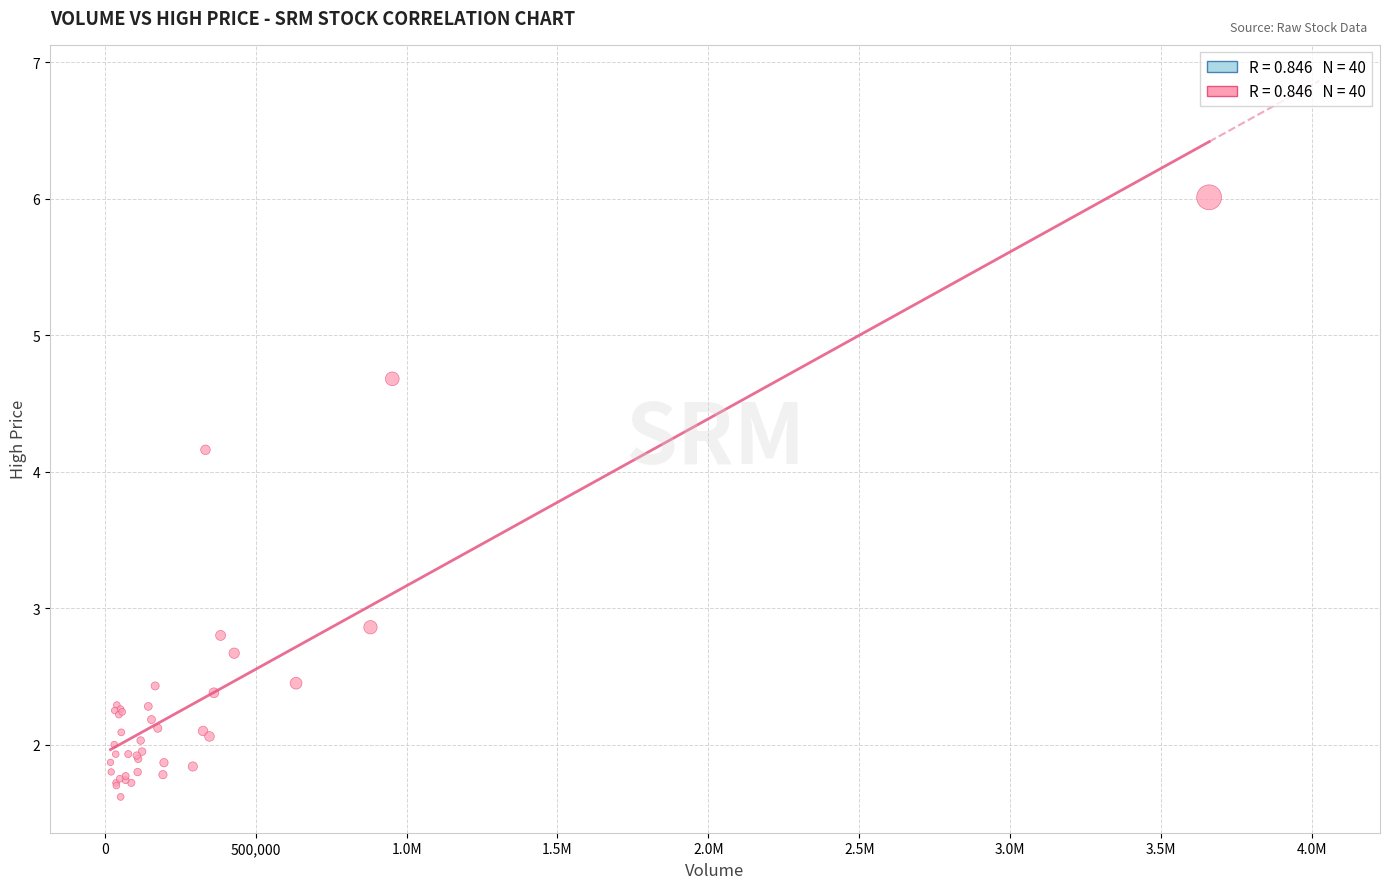

What Y value in the scatter plot is closest to 3?

2.9